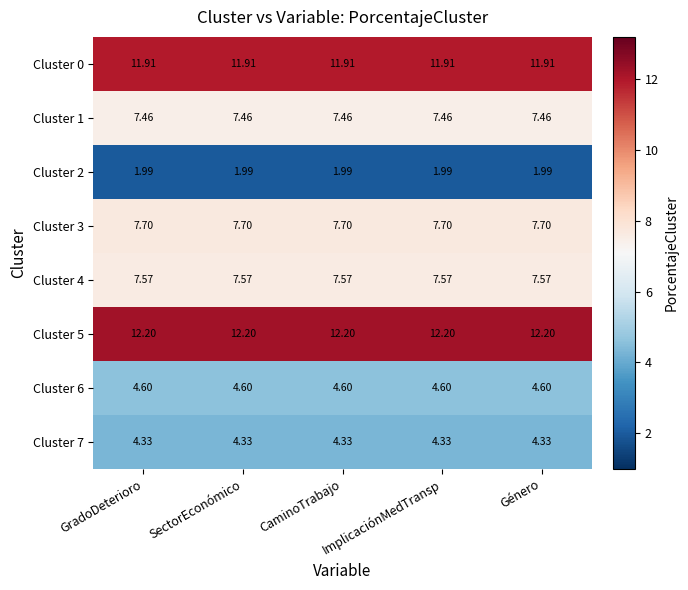

Is the value of Cluster 2 at Género greater than the value of Cluster 0 at Género?

No